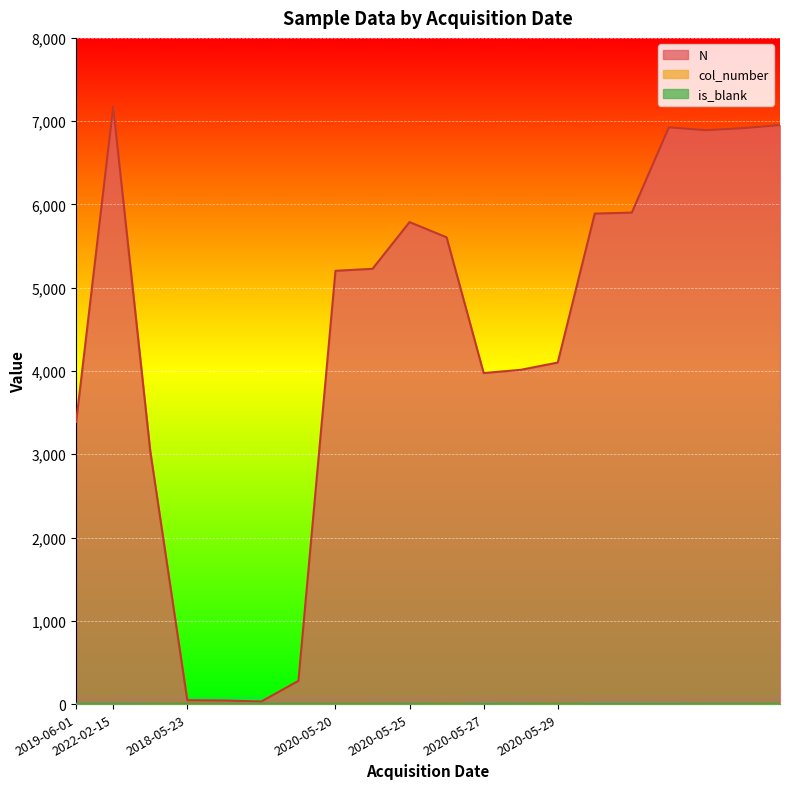

At which label does col_number first exceed 7?

2018-05-23